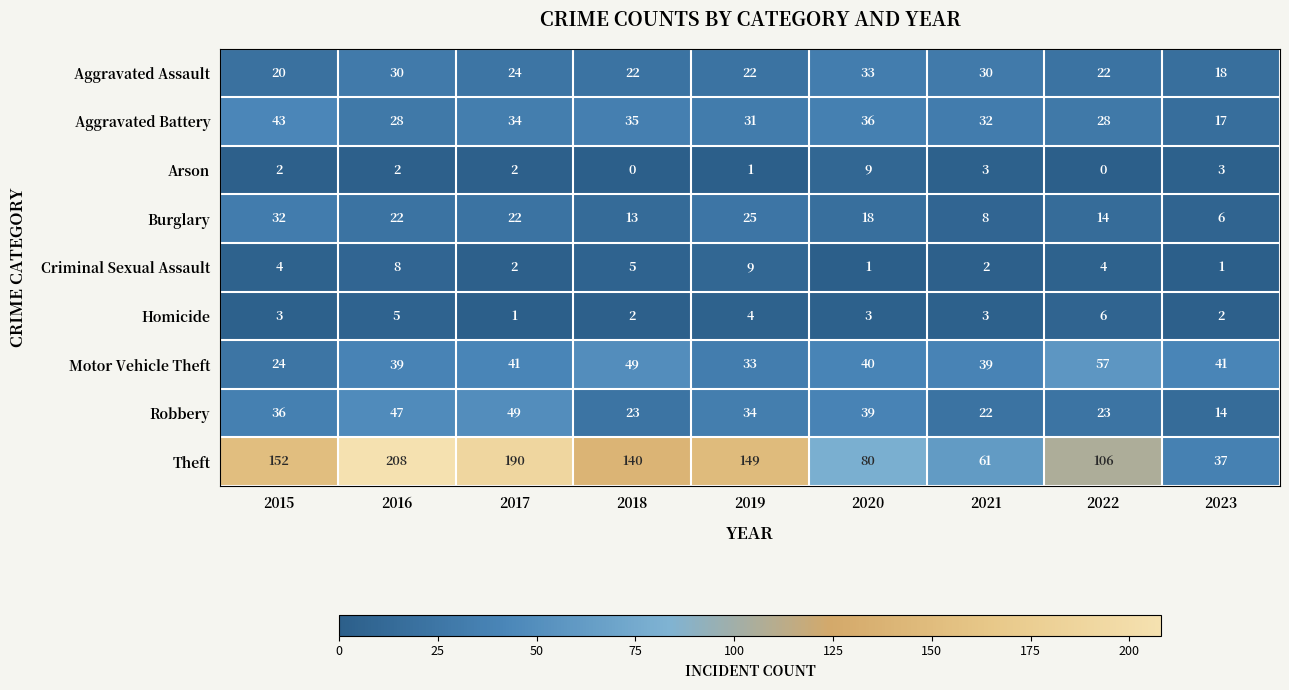

At which category is the sum across all series the highest?

2016